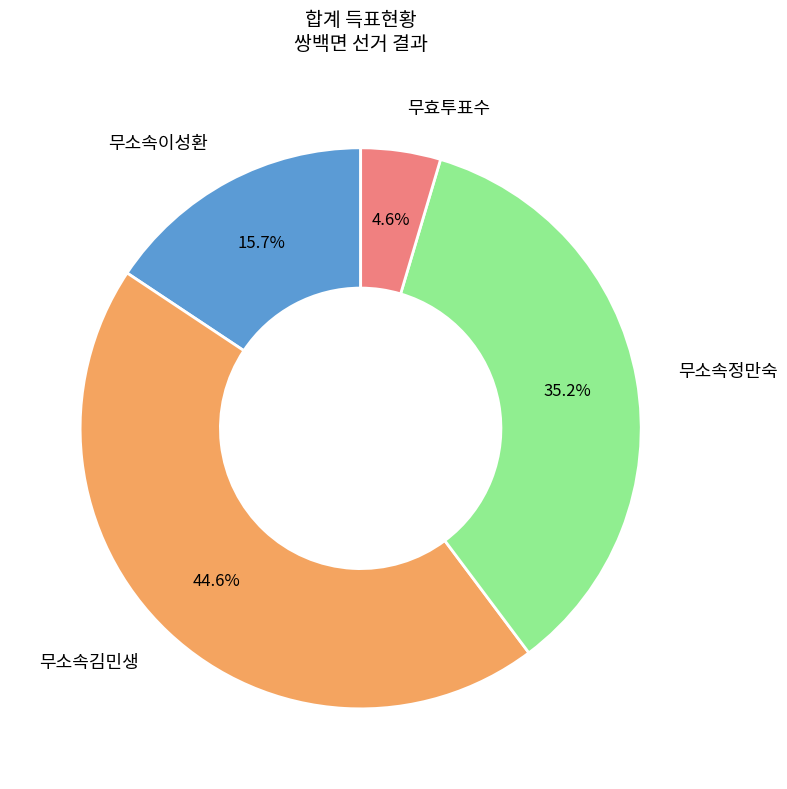

To the nearest percent, what is the difference between the 무효투표수 and 무소속정만숙 slice percentages?

31%